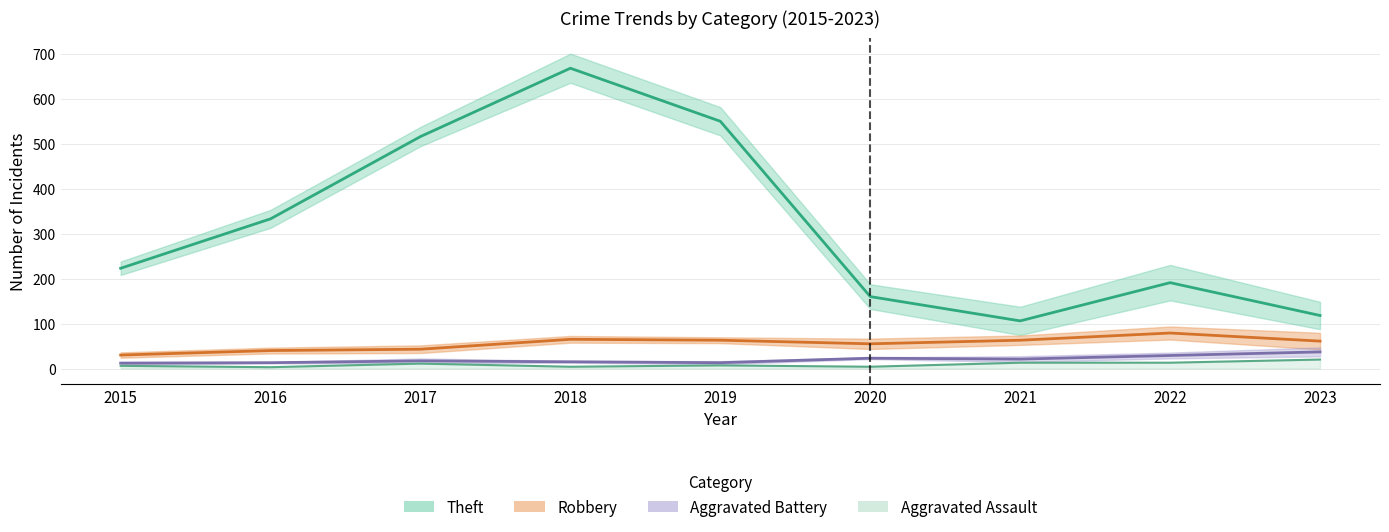

Is it true that Aggravated Assault equals 6 at 2021?

False